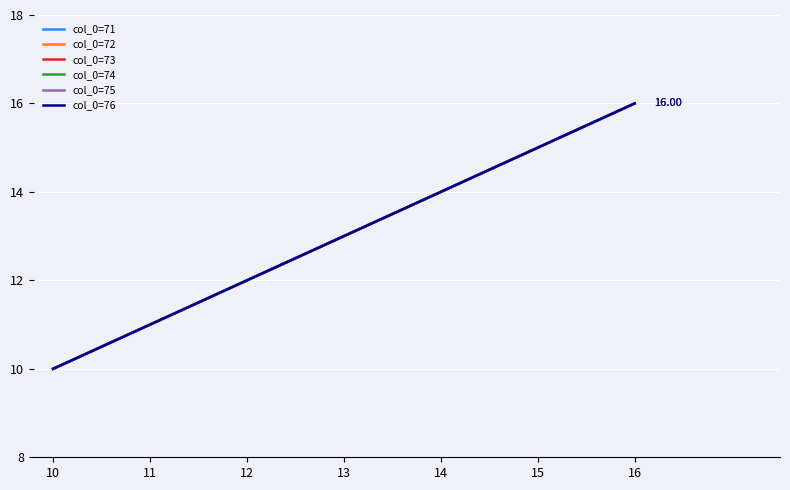

Does the chart display data point markers on the line(s)?

No